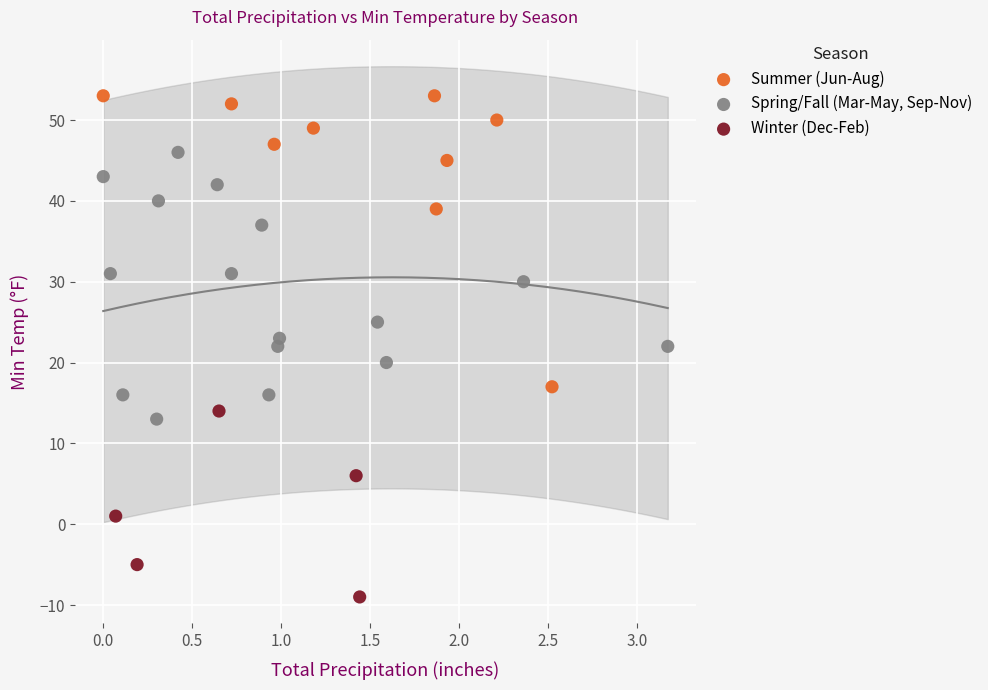

Which series reaches the maximum Y coordinate?

Summer (Jun-Aug)